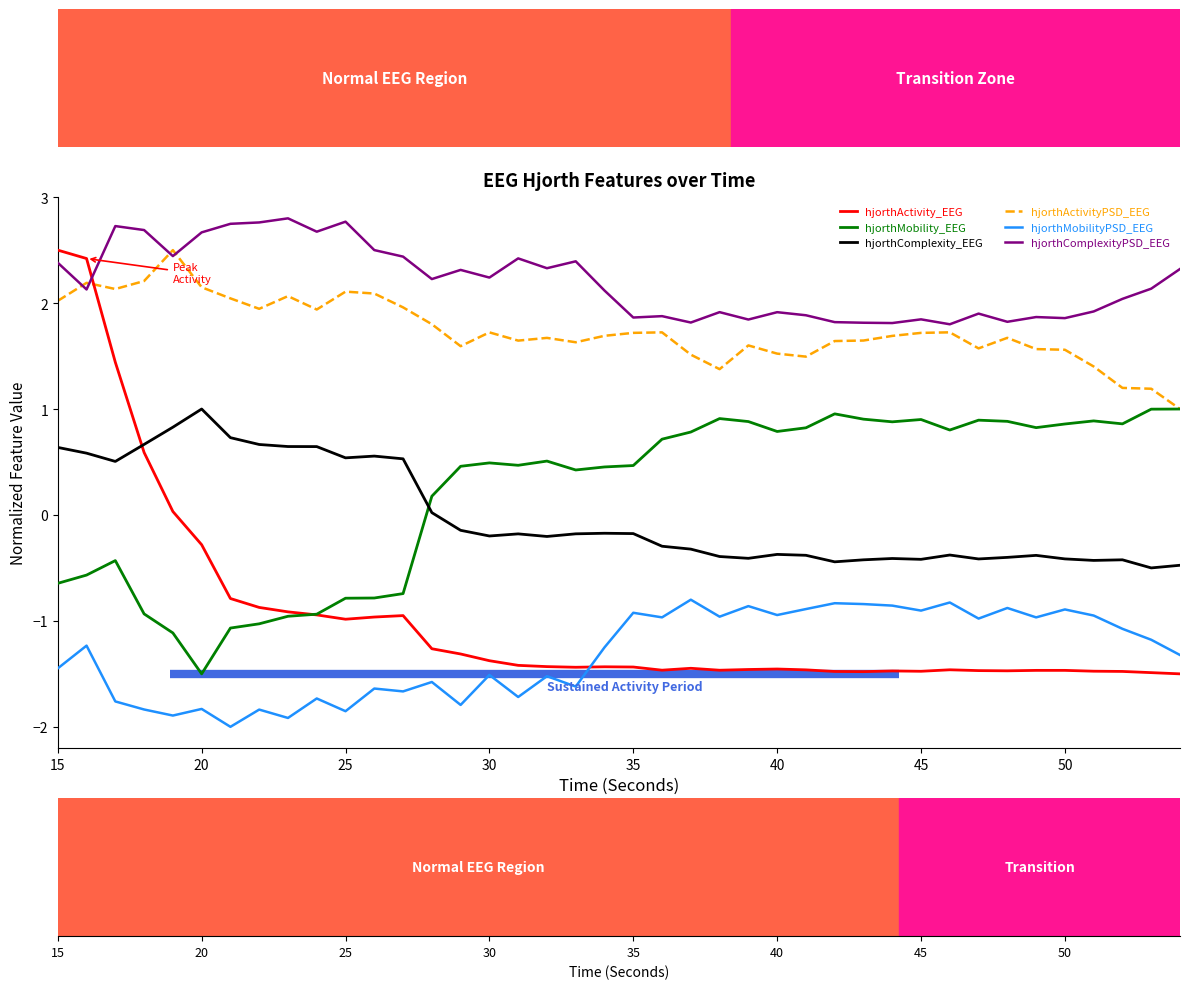

True or false: hjorthComplexity_EEG and hjorthComplexityPSD_EEG cross at least once.

False